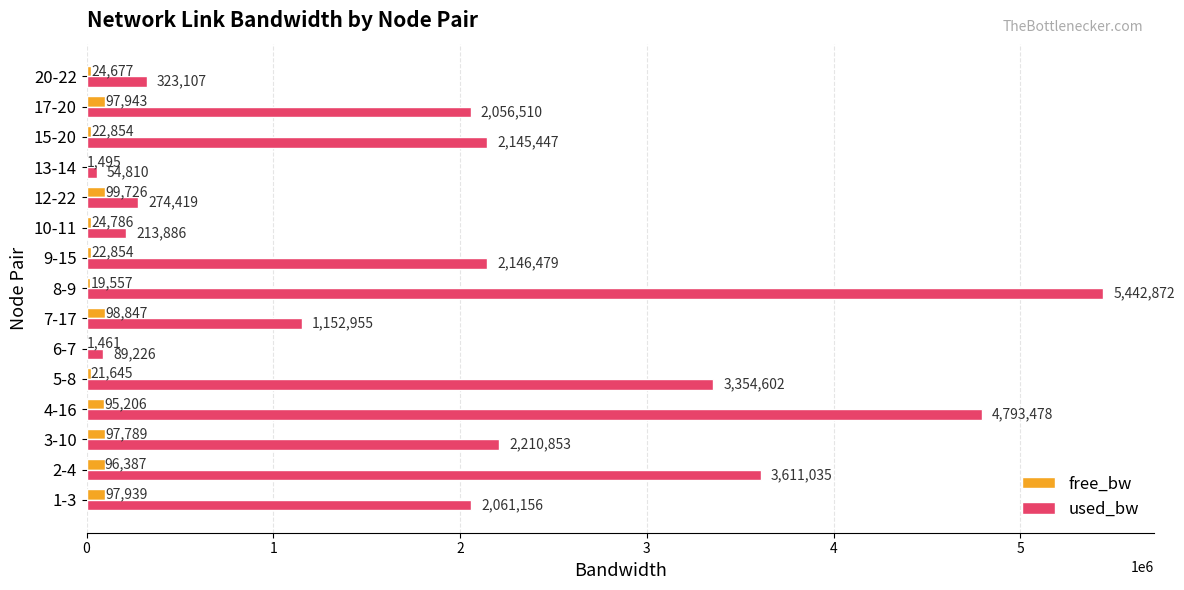

How many data points does each series have?

15